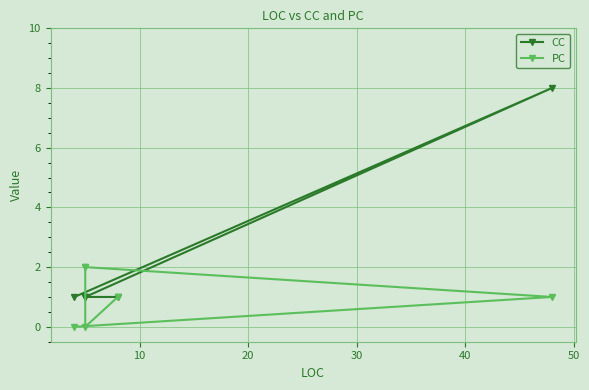

How many CC values are between 1 and 2?

5